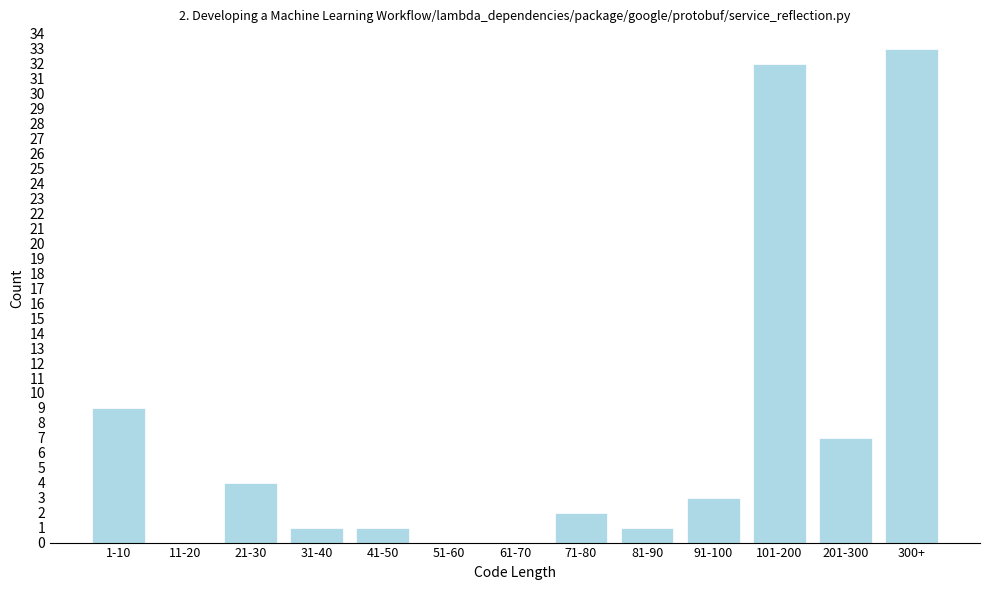

Reading left to right, list all the values displayed in this chart.

1-10=9	11-20=0	21-30=4	31-40=1	41-50=1	51-60=0	61-70=0	71-80=2	81-90=1	91-100=3	101-200=32	201-300=7	300+=33